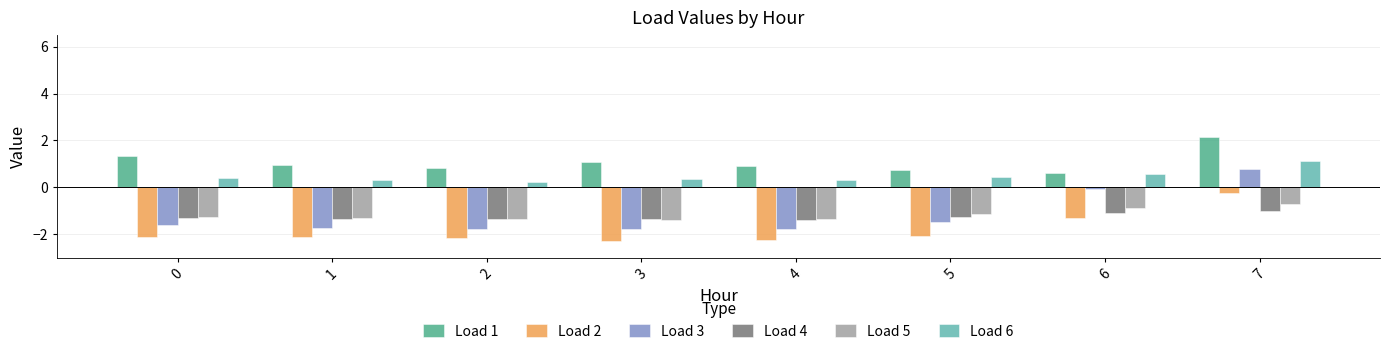

Read the Load 3 value at 0.

-1.6